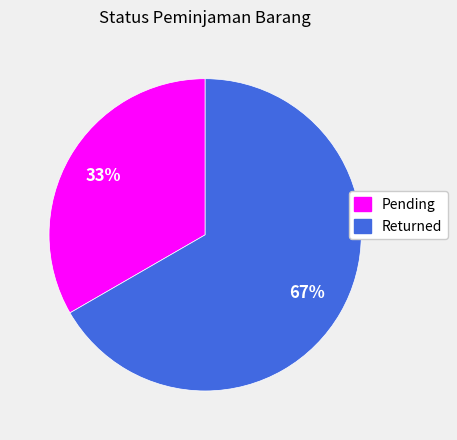

Is there any slice that represents more than half of the pie?

Yes